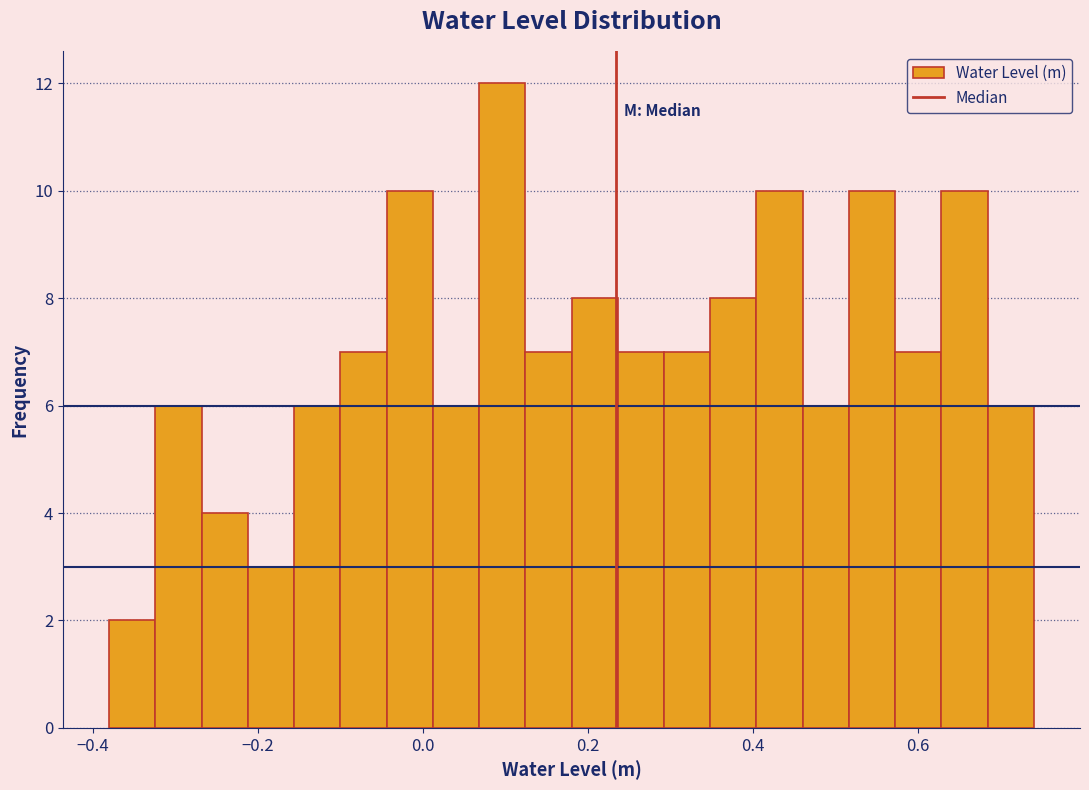

Read against the x-axis, roughly where is the centre of the tallest bar?

0.10